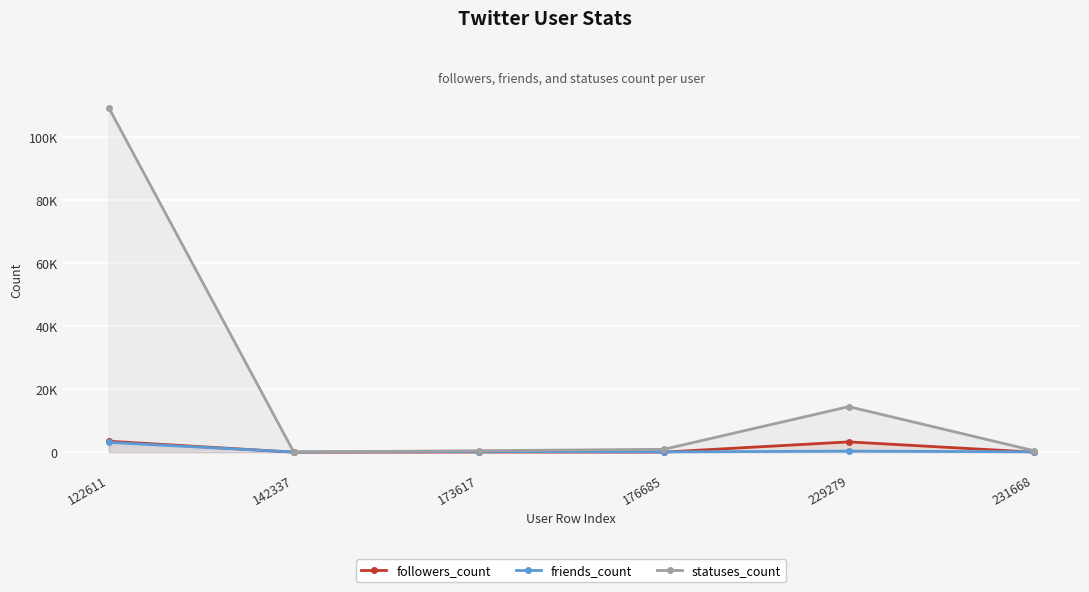

True or false: followers_count and statuses_count intersect in this chart.

False